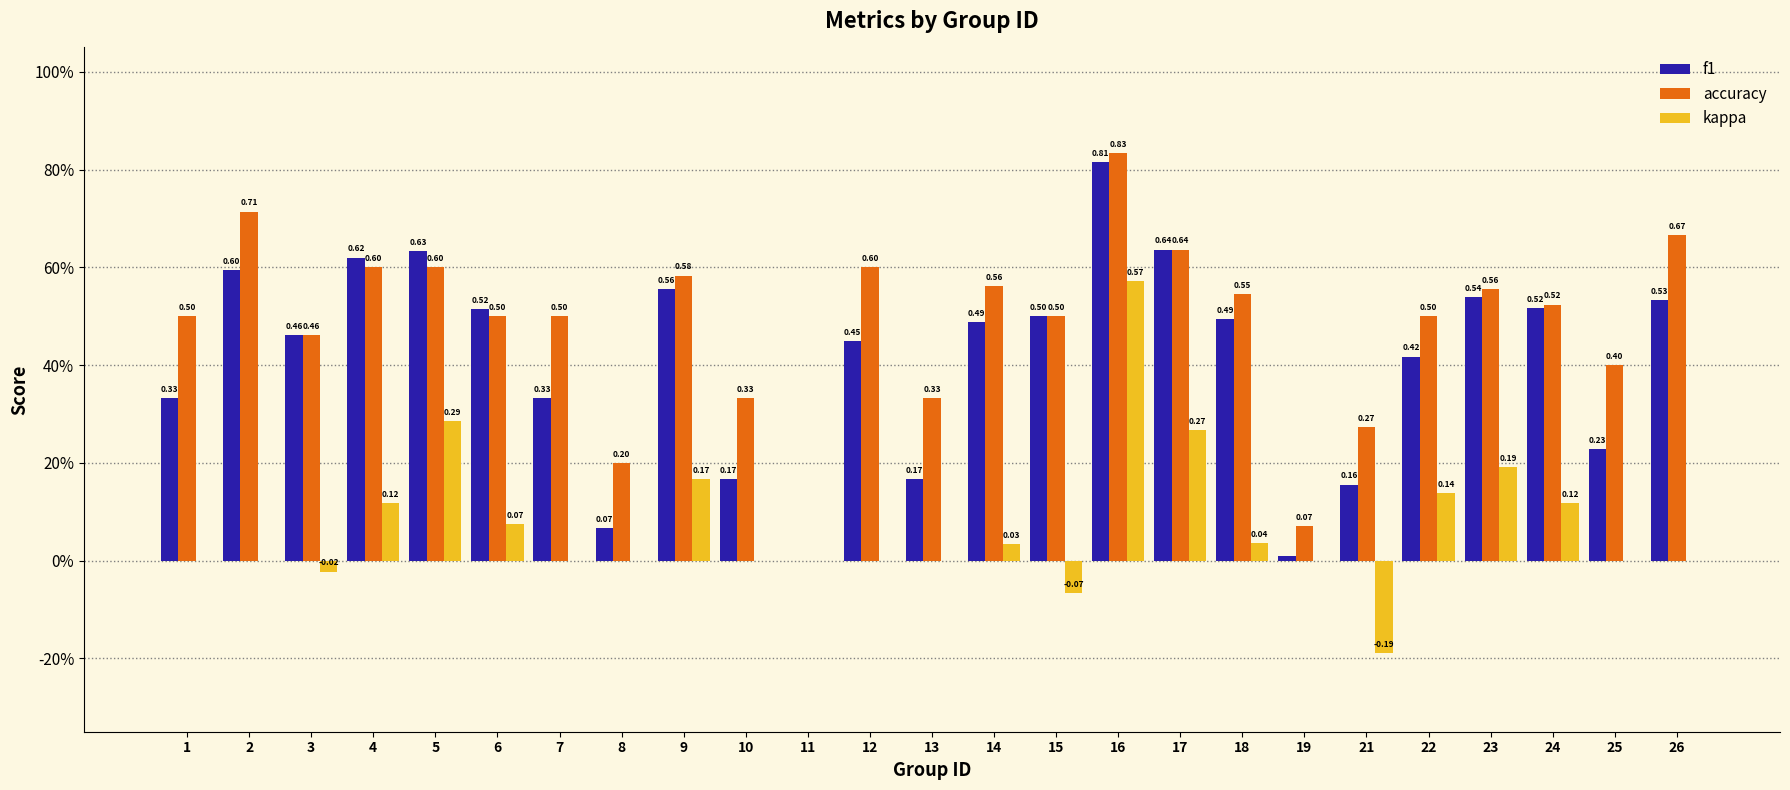

Are the bars horizontal?

No